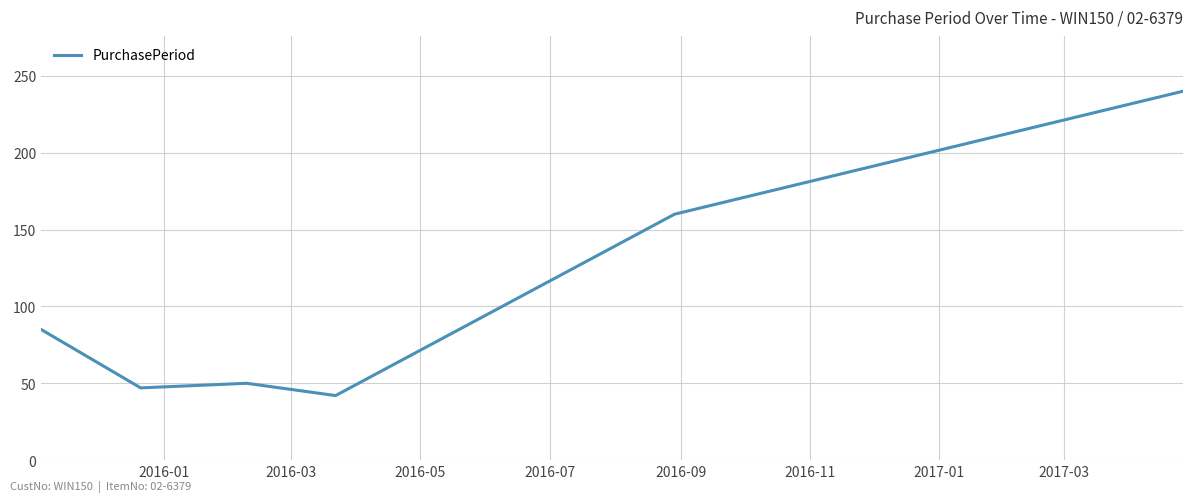

What is the smallest value displayed?

42